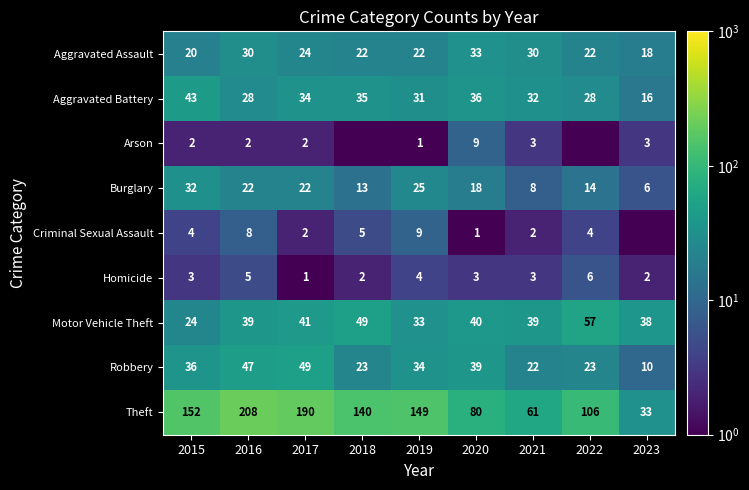

What is the total value across all series at 2020?

259.0